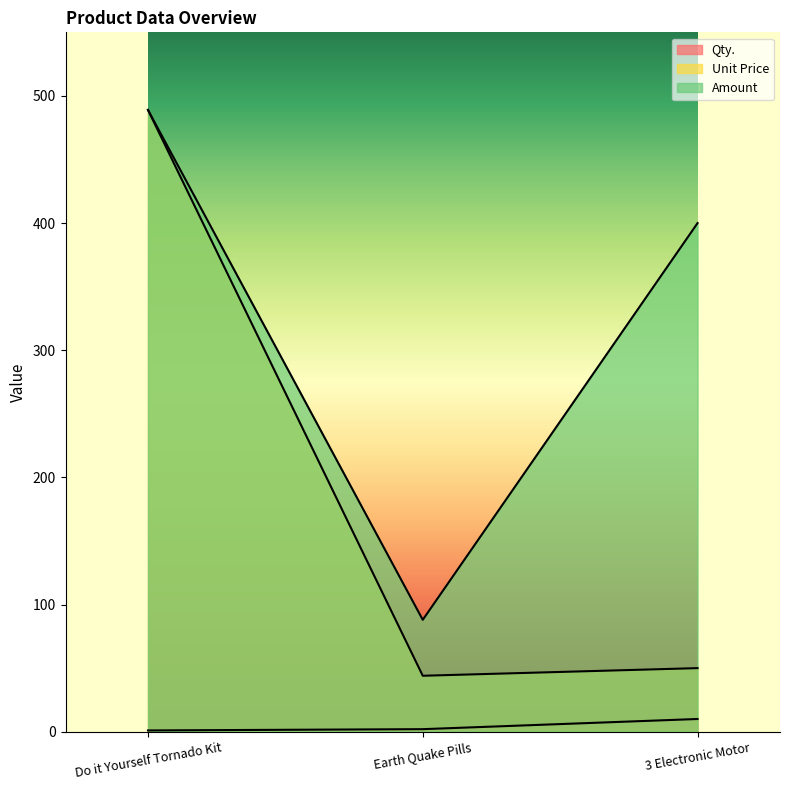

What is the approximate value of Amount at Do it Yourself Tornado Kit, to the nearest 10?

490